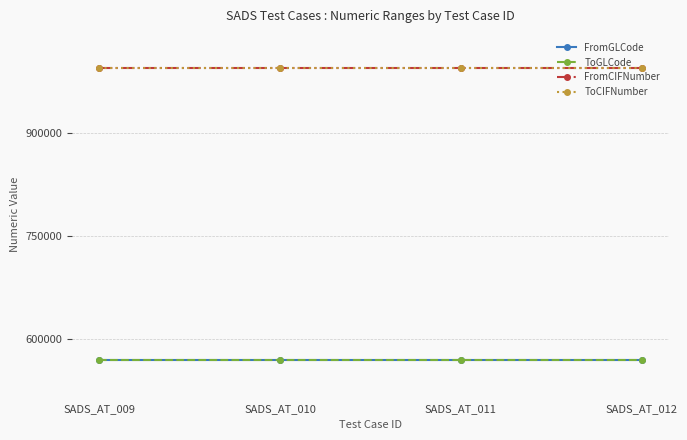

Which series has the largest range (max minus min)?

FromGLCode